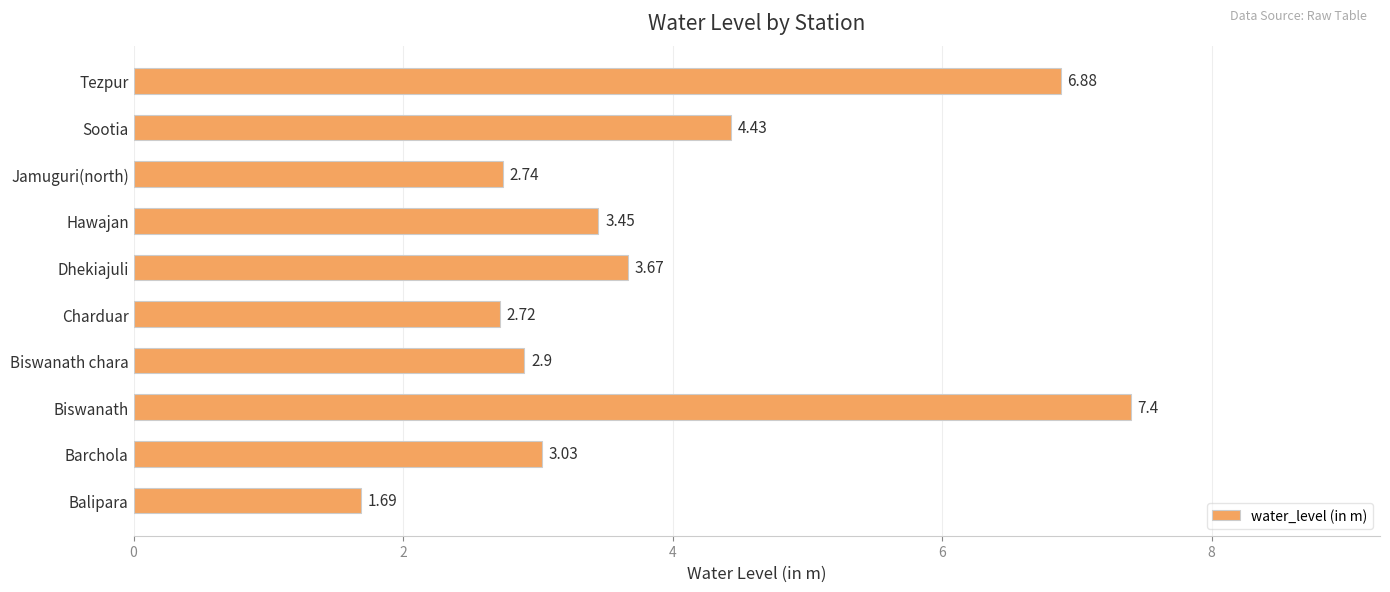

Rank the categories by value from lowest to highest.

Balipara, Charduar, Jamuguri(north), Biswanath chara, Barchola, Hawajan, Dhekiajuli, Sootia, Tezpur, Biswanath